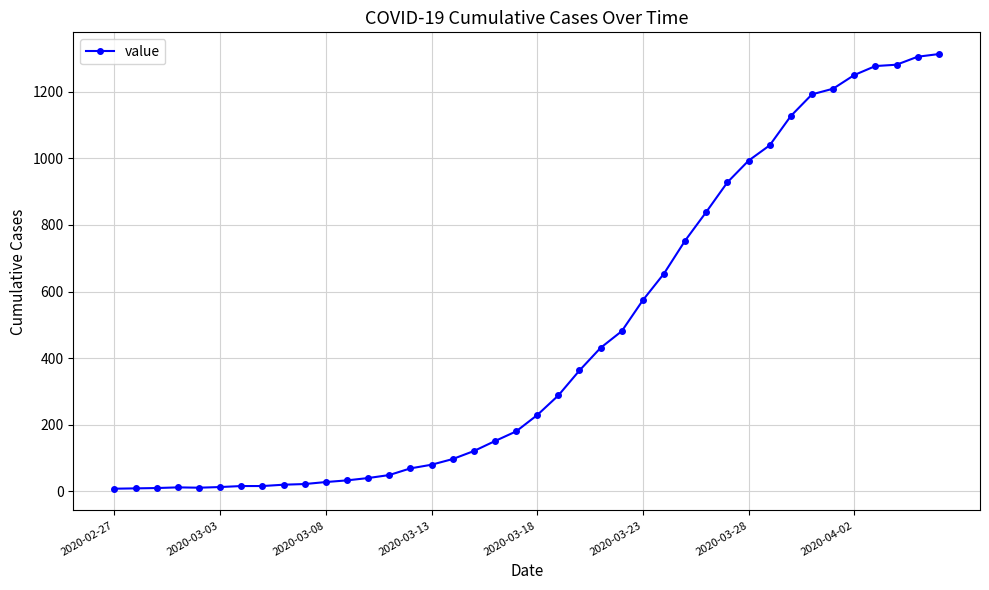

What is the maximum value shown in the chart?

1313